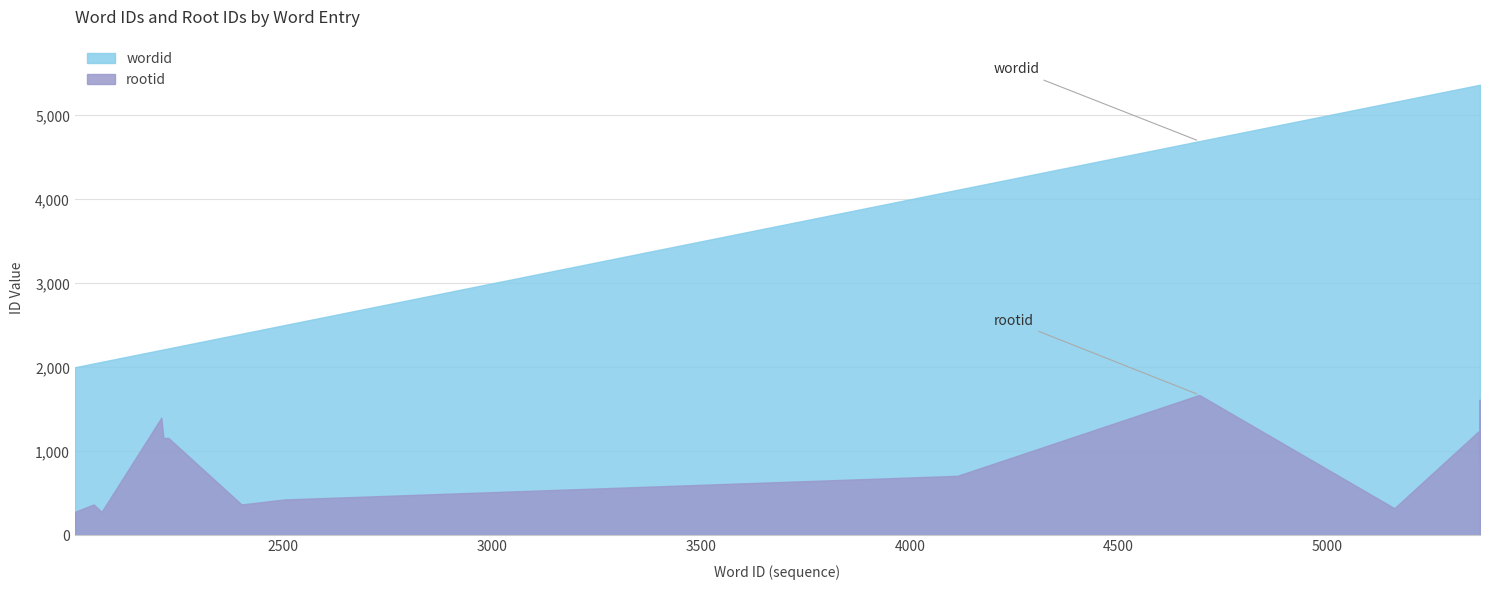

Which series changed the most between 4114 and 5363?

wordid